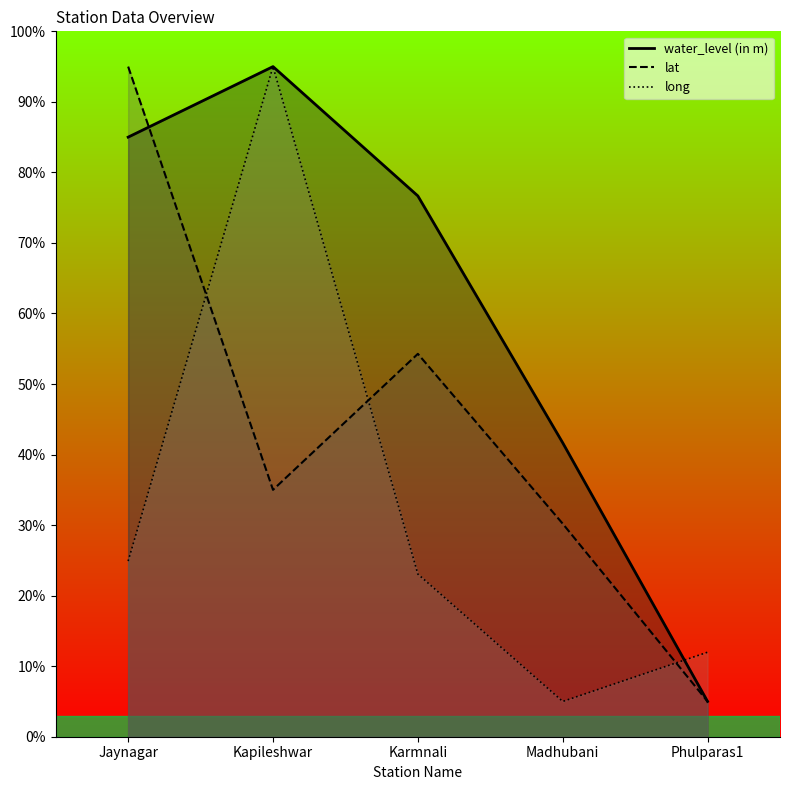

How many data points does each series have?

5